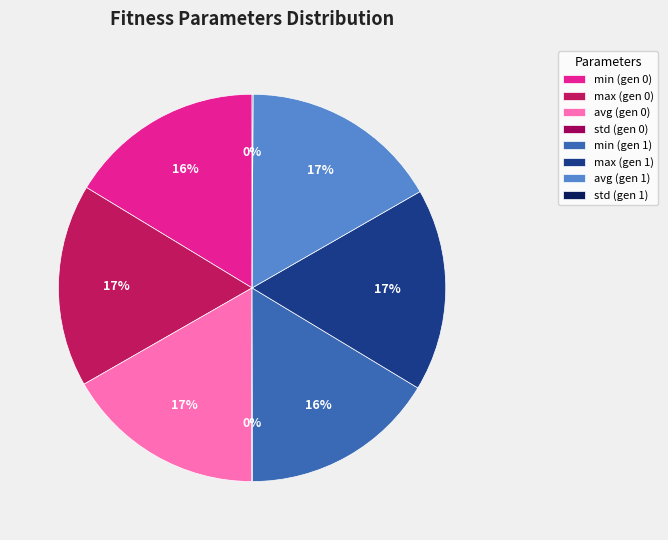

Rank the categories by value from highest to lowest.

max (gen 0), max (gen 1), avg (gen 0), avg (gen 1), min (gen 0), min (gen 1), std (gen 0), std (gen 1)